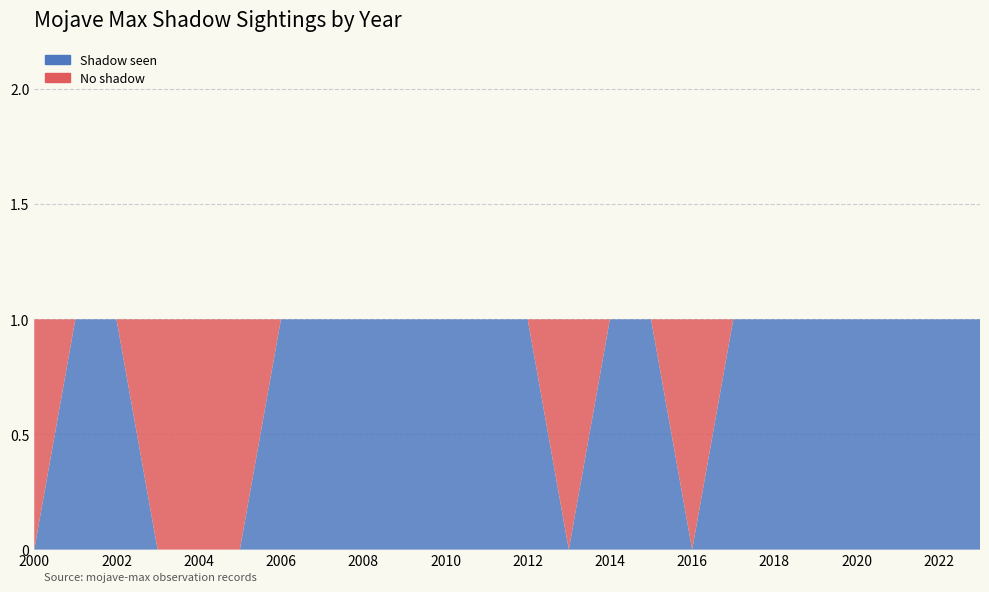

Reading left to right, transcribe all the data shown in this chart.

shadow: 0	1	1	0	0	0	1	1	1	1	1	1	1	0	1	1	0	1	1	1	1	1	1	1
no_shadow: 1	0	0	1	1	1	0	0	0	0	0	0	0	1	0	0	1	0	0	0	0	0	0	0